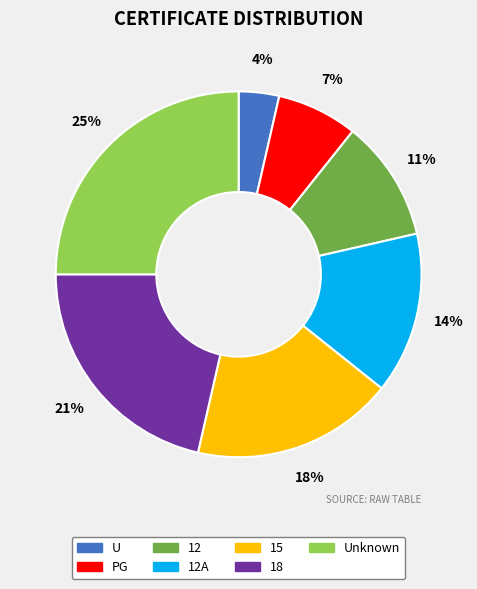

Rank the categories by value from lowest to highest.

U, PG, 12, 12A, 15, 18, Unknown